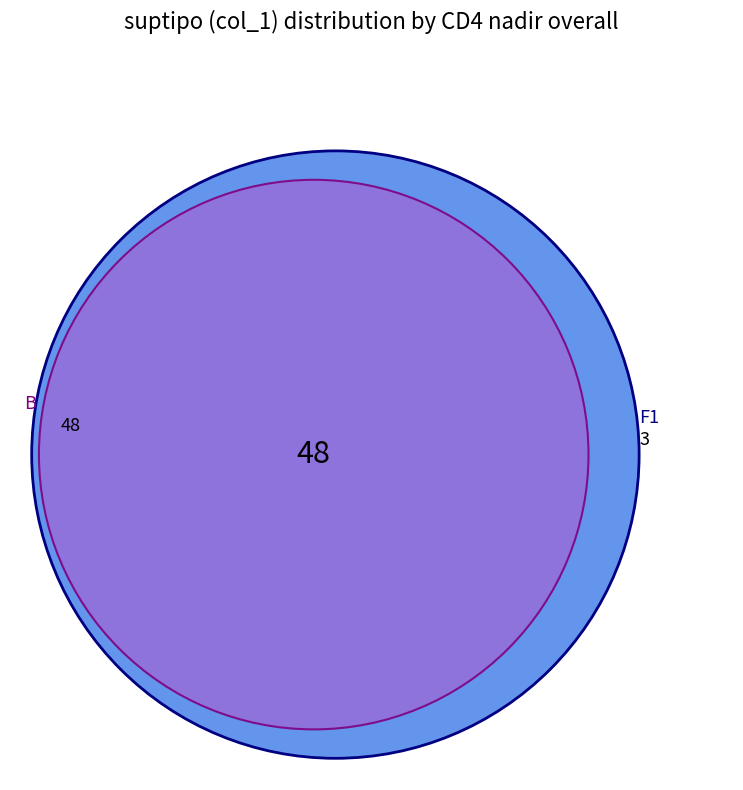

What is the total percentage of F1 and B?

98.1%